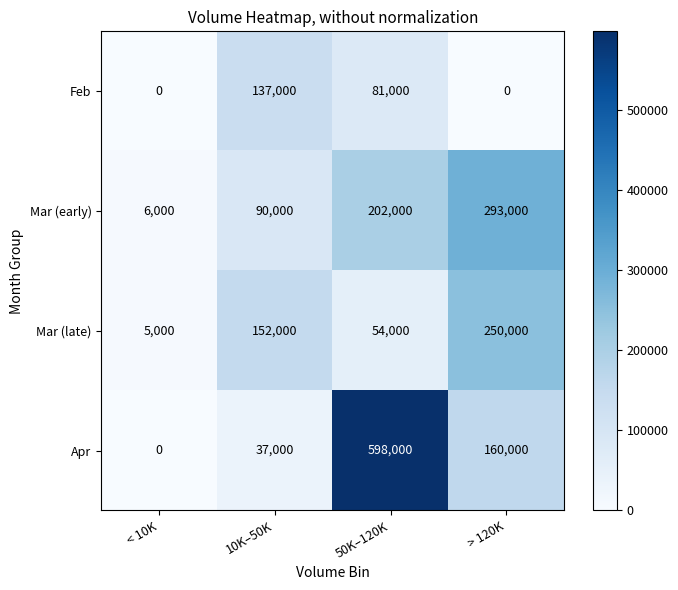

Is it true that Apr equals 598000 at 50K–120K?

True